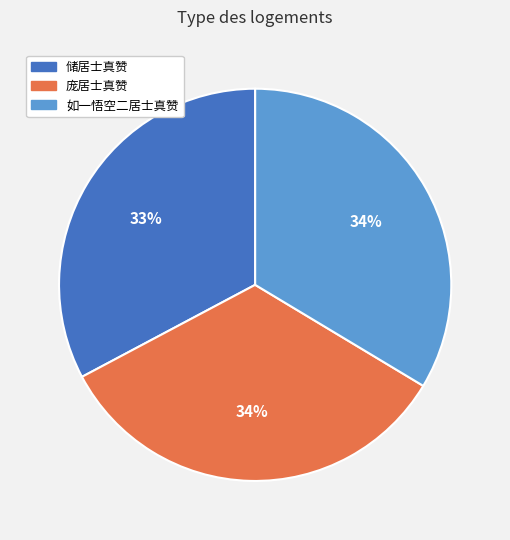

What percentage is the 庞居士真赞 slice, to the nearest percent?

34%